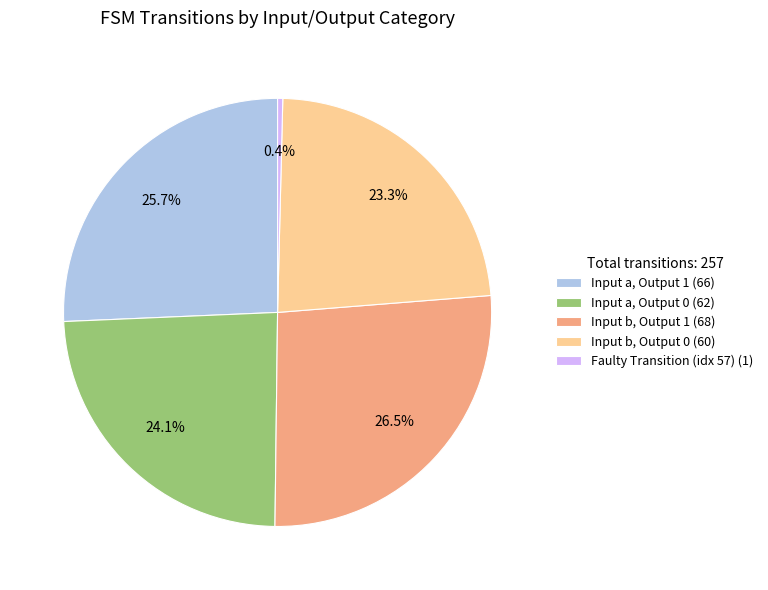

Does any single category account for the majority?

No